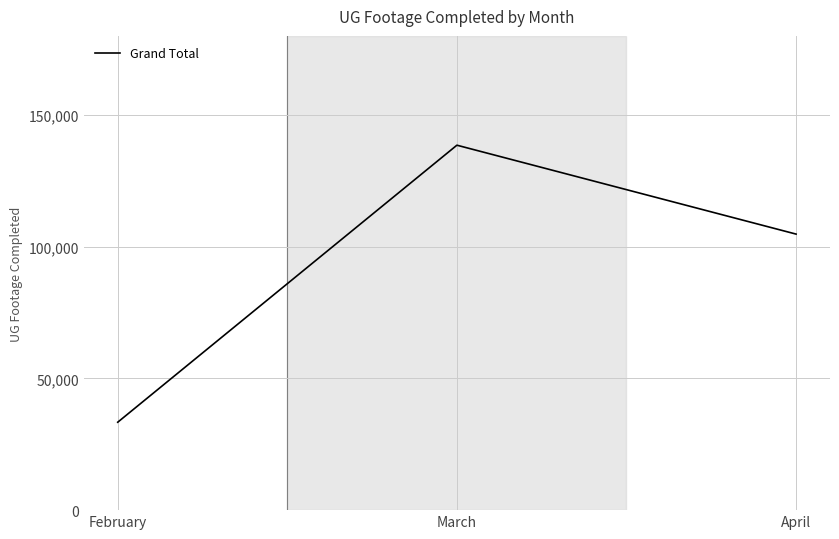

Reading left to right, extract all data points from this chart.

February=33368	March=138513	April=104769